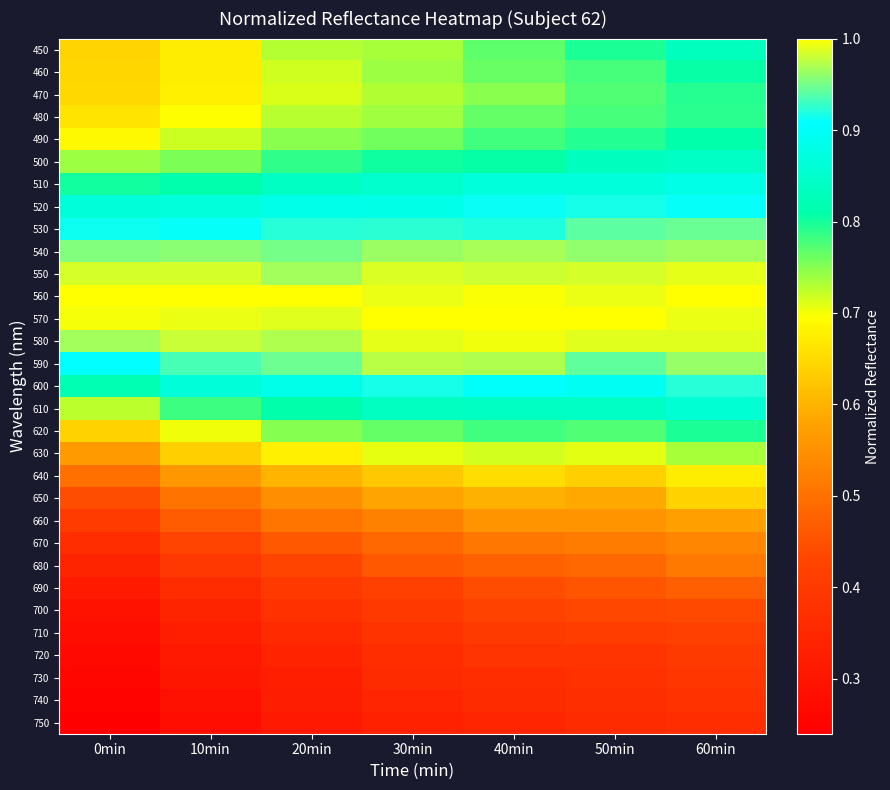

What is the maximum value shown in the chart?

1.0